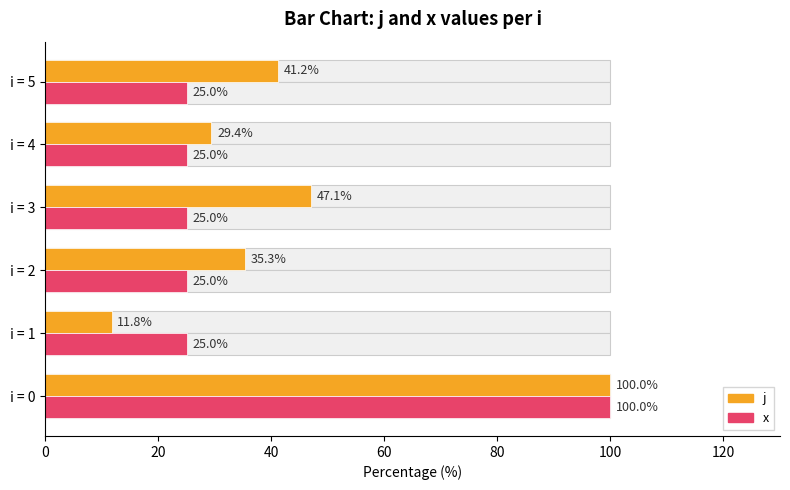

Which has a higher value, i = 5 or i = 4?

i = 5